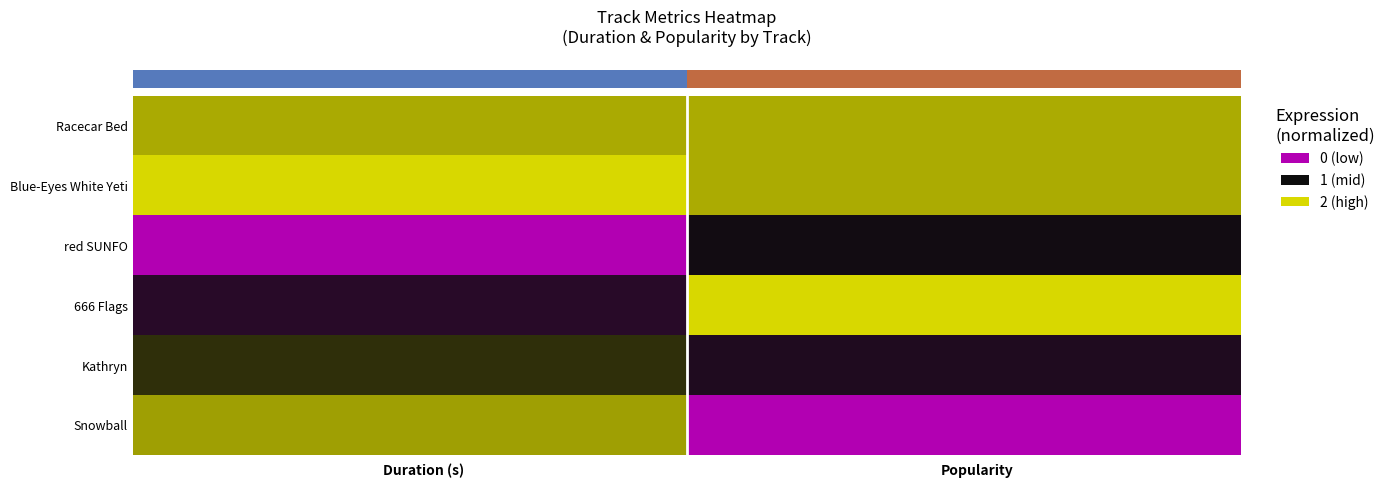

At how many categories does at least one series exceed 0?

40